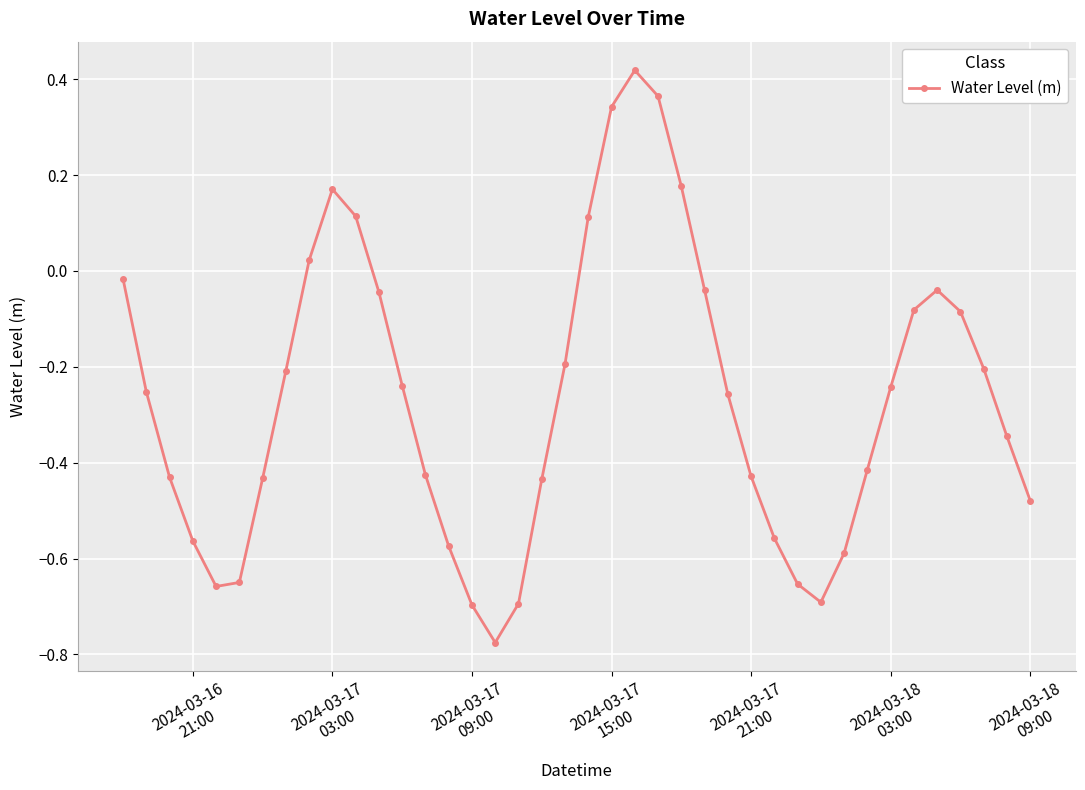

How many points are lower than both their immediate neighbors (excluding endpoints)?

3